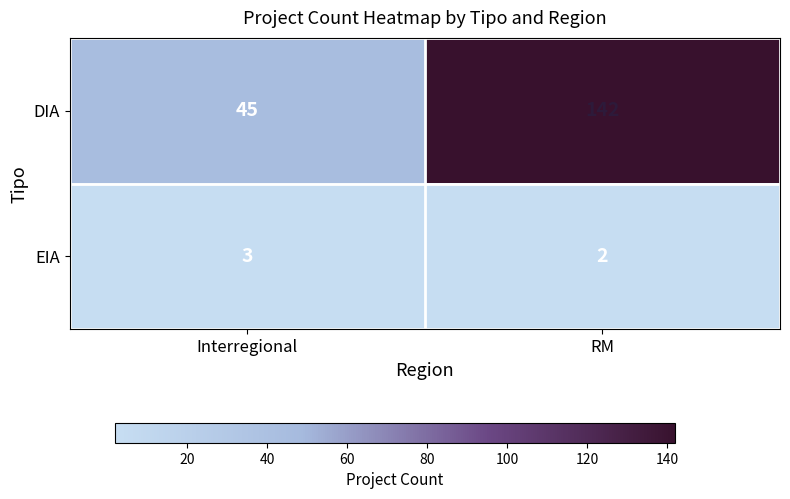

Rank the categories by DIA value from highest to lowest.

RM, Interregional